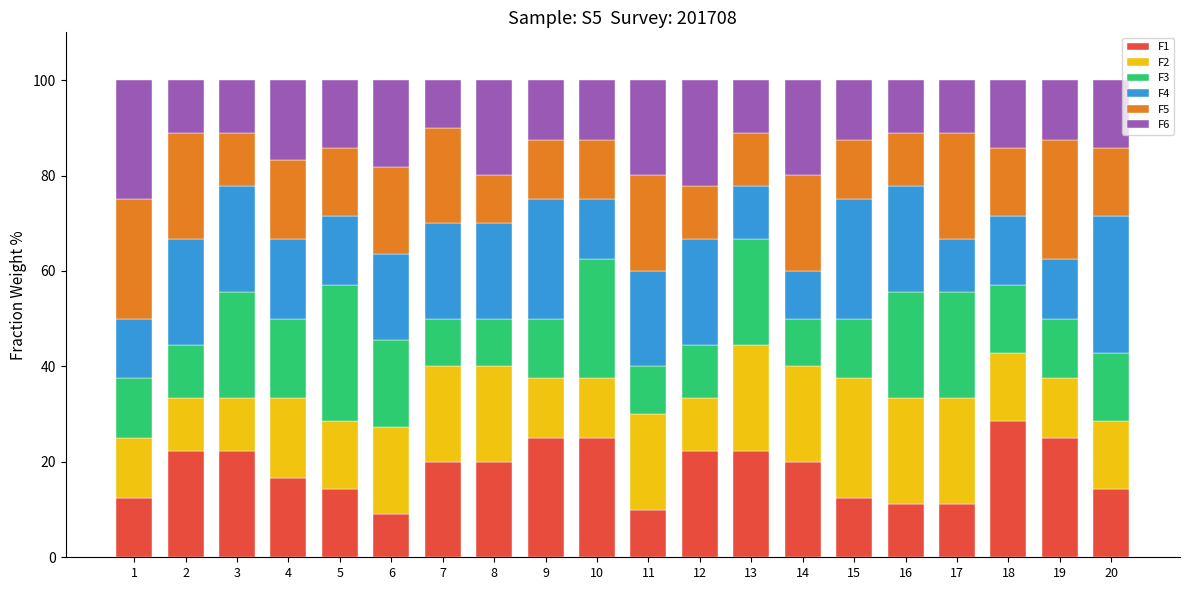

Count the number of categories in the chart.

20